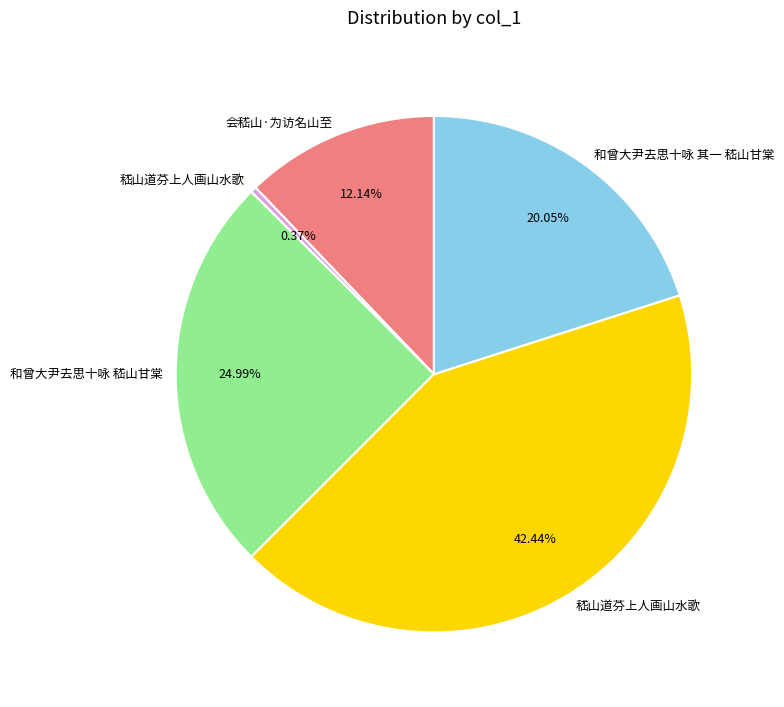

Does any single category account for the majority?

No